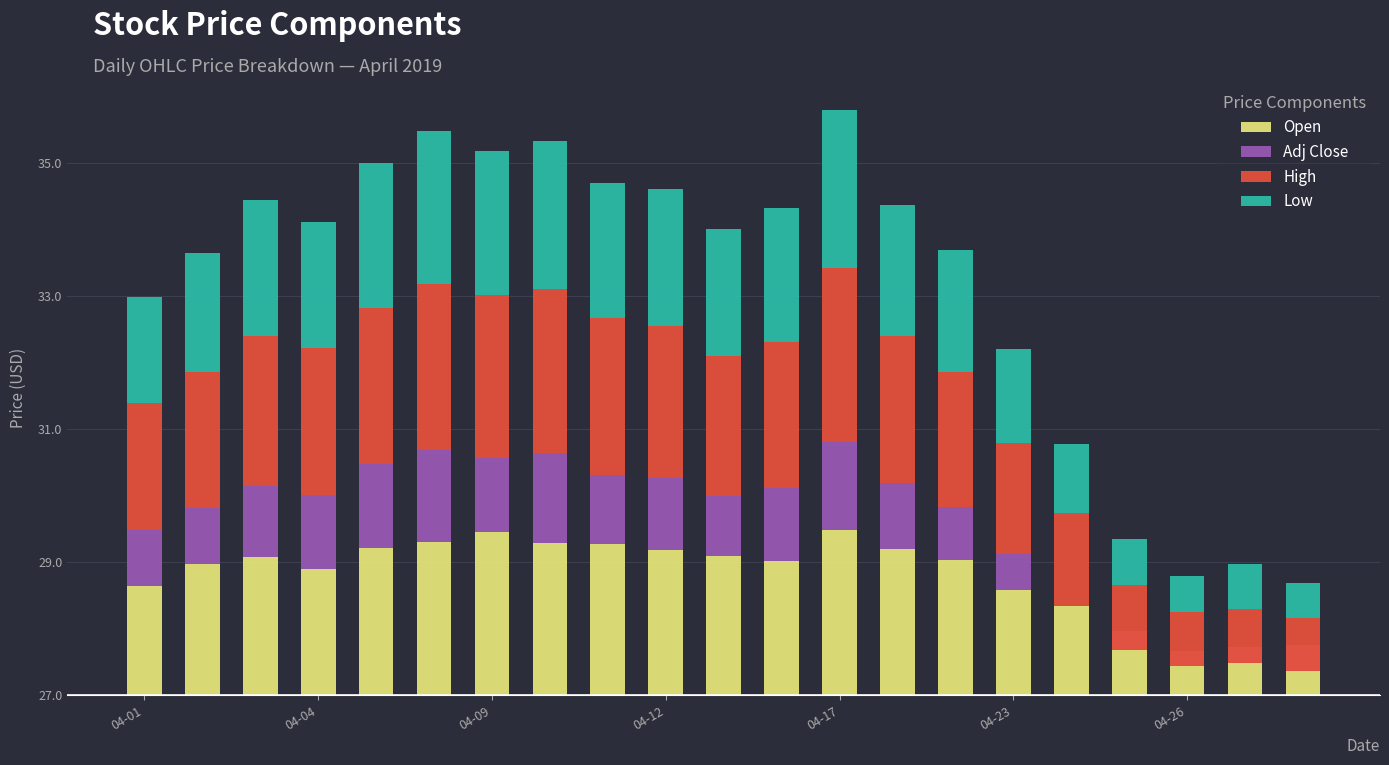

The Open series shows 1.1 at 04-04. True or false?

False